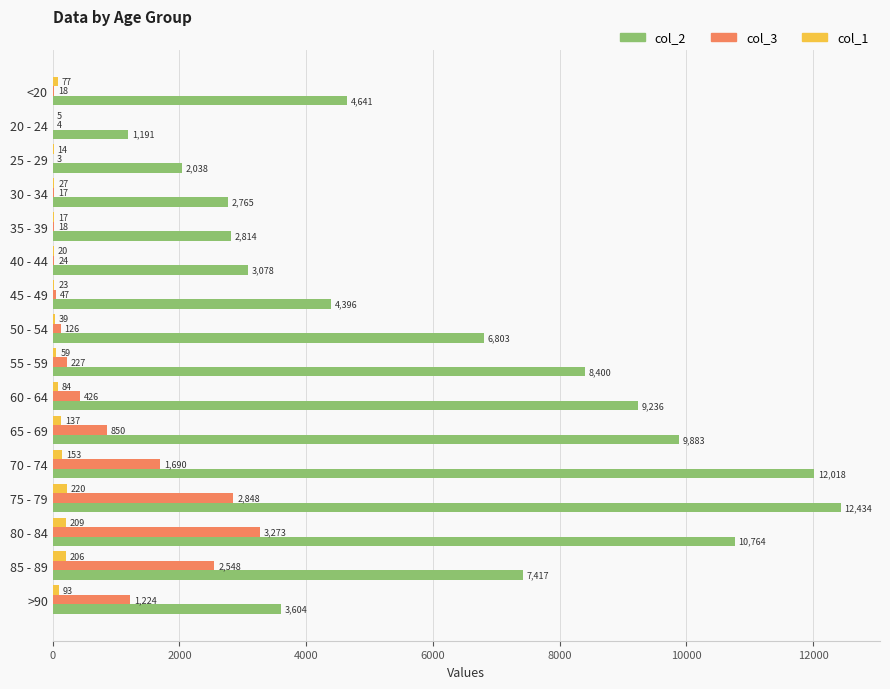

Where is col_3 nearest to the value 1638?

70 - 74